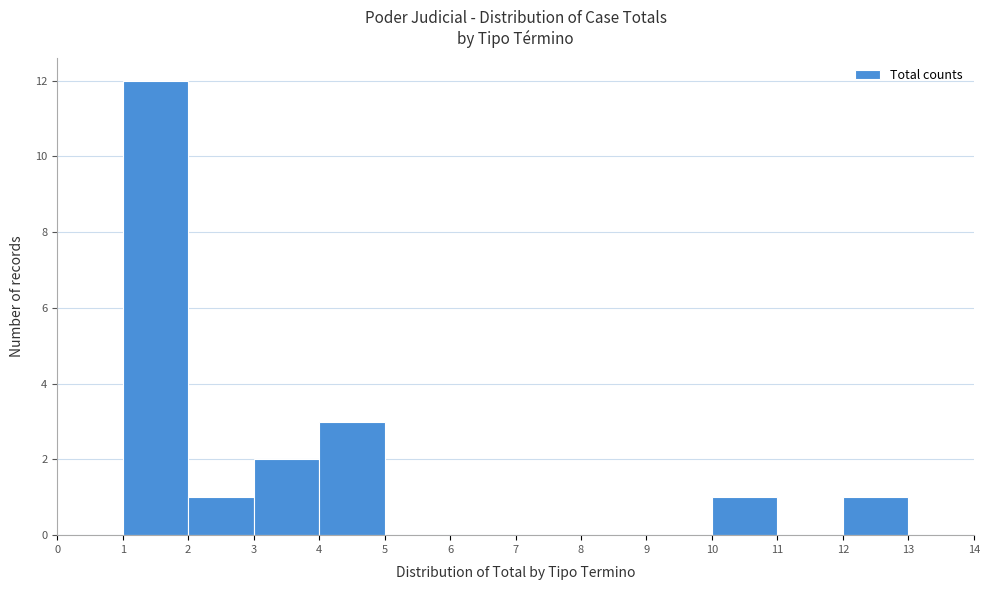

What is the height of the bar covering 12 to 13 on the x-axis? The values are not printed on the chart, so give them approximately, as read against the axis.

1